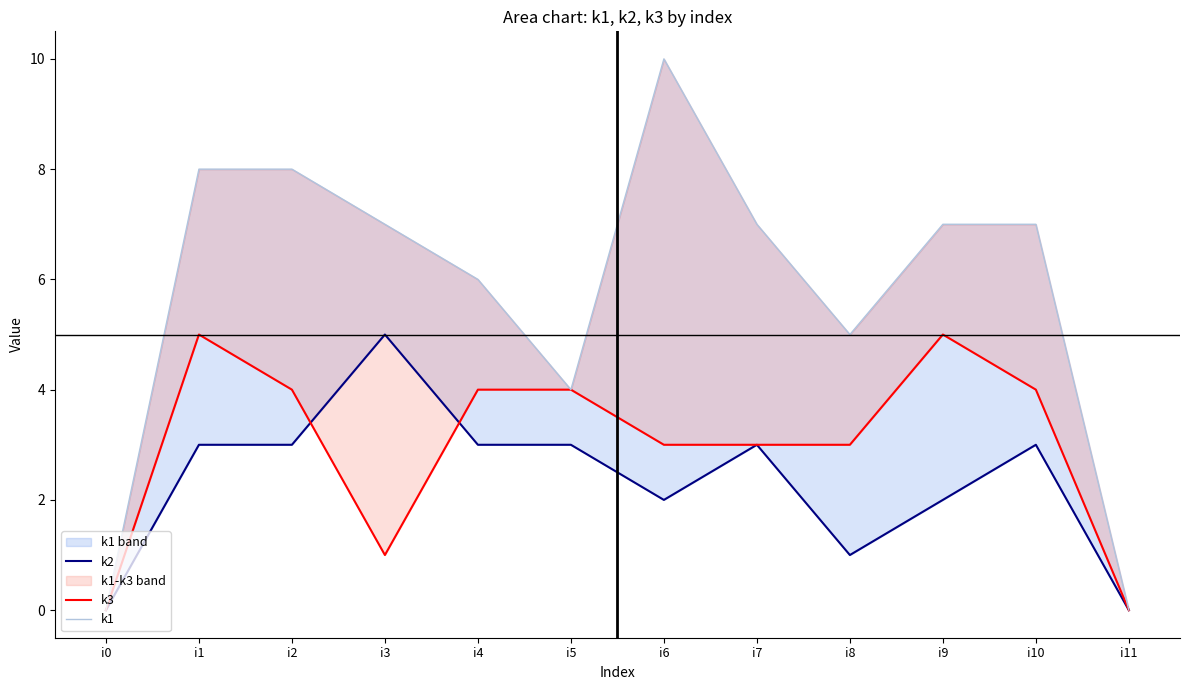

Reading right to left, transcribe all the data shown in this chart.

k2: i11=0	i10=3	i9=2	i8=1	i7=3	i6=2	i5=3	i4=3	i3=5	i2=3	i1=3	i0=0
k3: i11=0	i10=4	i9=5	i8=3	i7=3	i6=3	i5=4	i4=4	i3=1	i2=4	i1=5	i0=0
k1: i11=0	i10=7	i9=7	i8=5	i7=7	i6=10	i5=4	i4=6	i3=7	i2=8	i1=8	i0=0